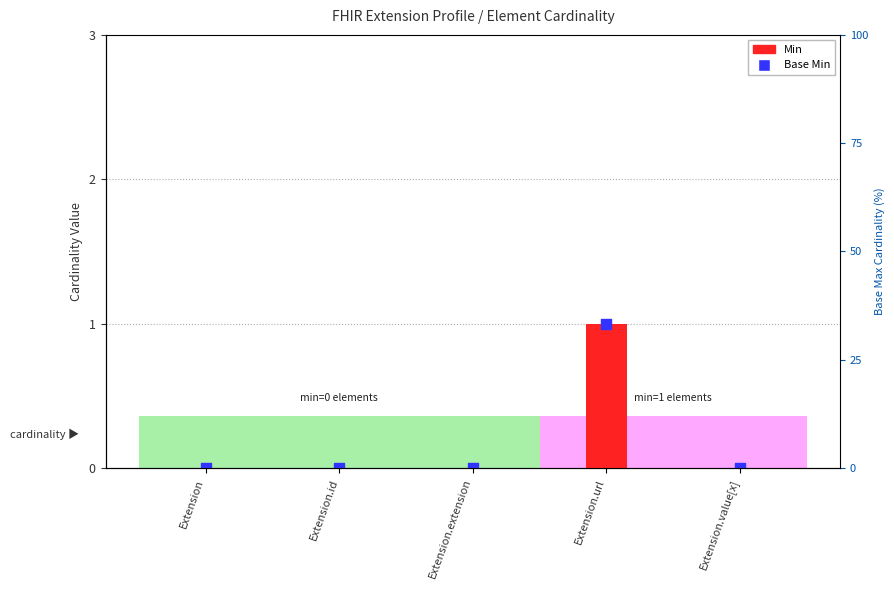

At which category is the sum across all series the highest?

Extension.url